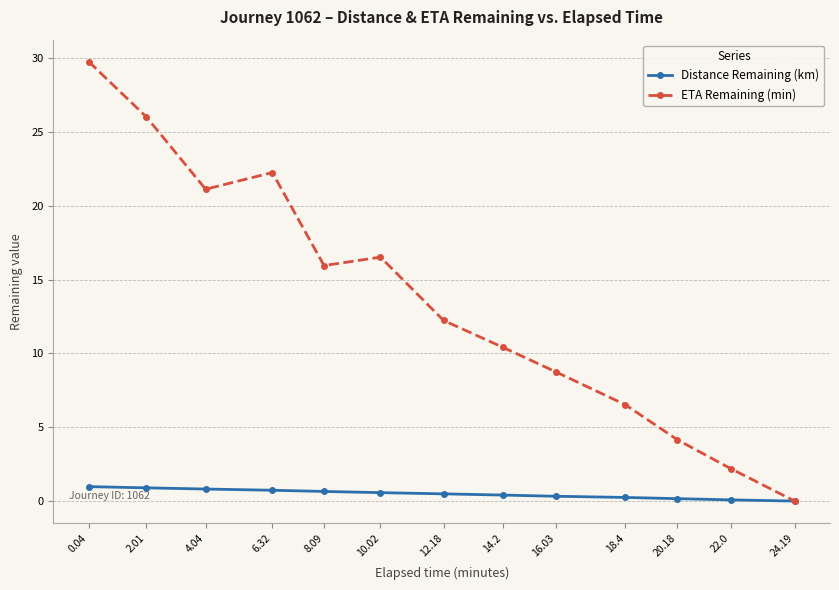

List the series in order of their peak value, lowest first.

Distance Remaining (km), ETA Remaining (min)